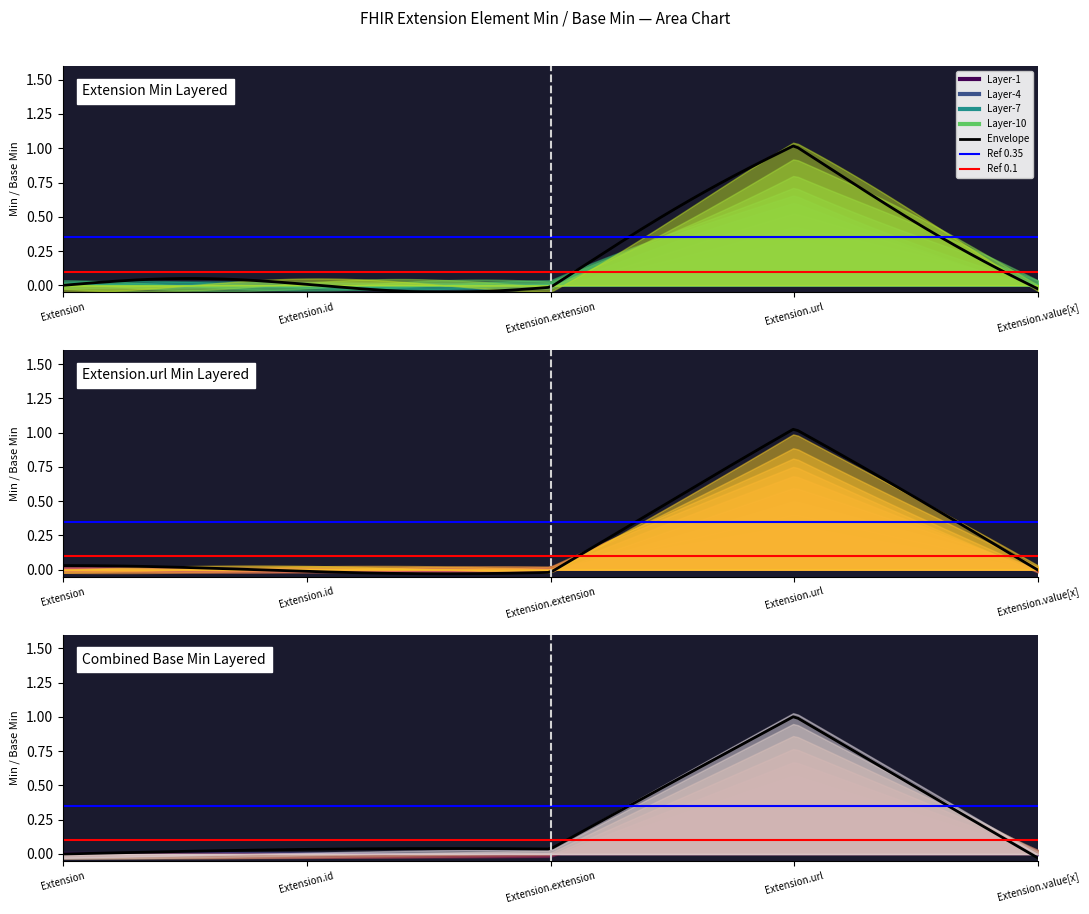

Rank the series by their maximum value, from lowest to highest.

Extension, Extension.id, Extension.extension, Extension.value[x], Extension.url